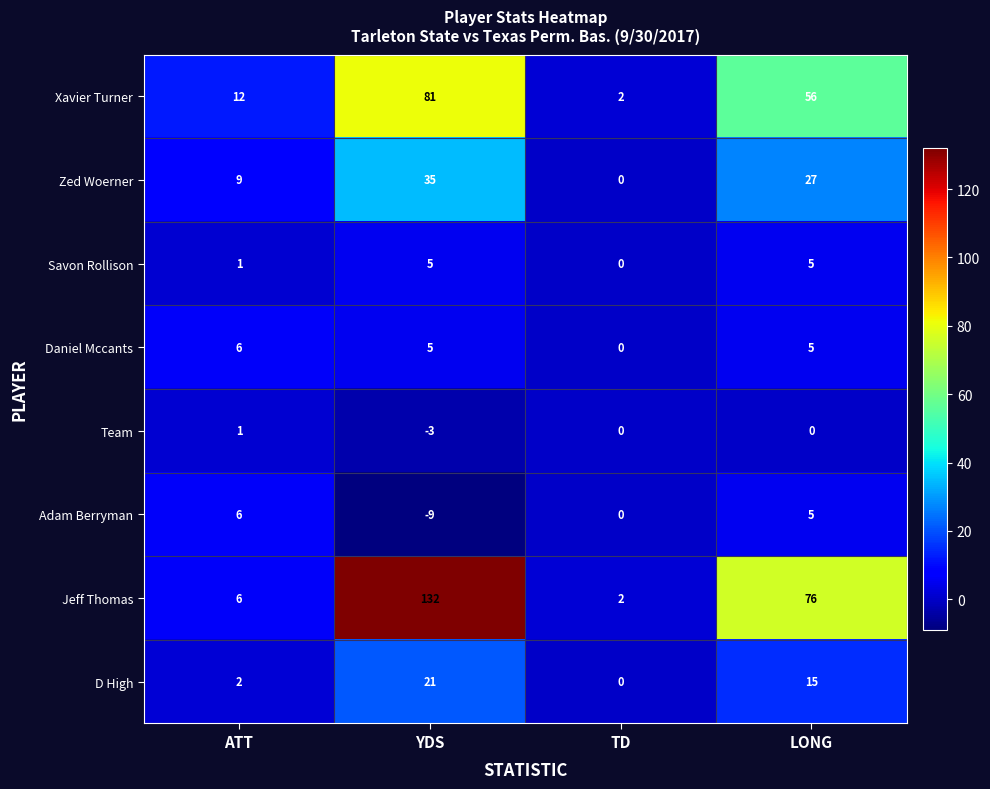

What is the approximate value of Team at YDS?

-3